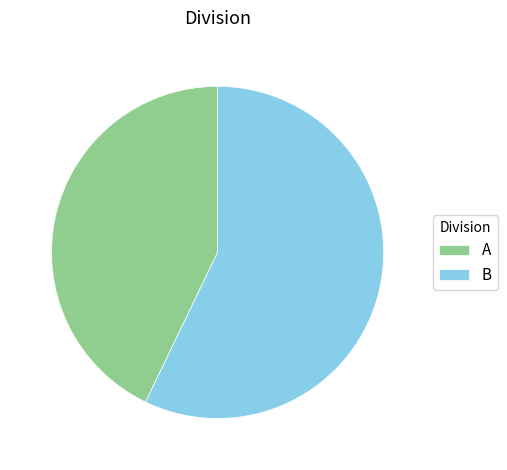

Is it true that A is 52% of the pie?

False